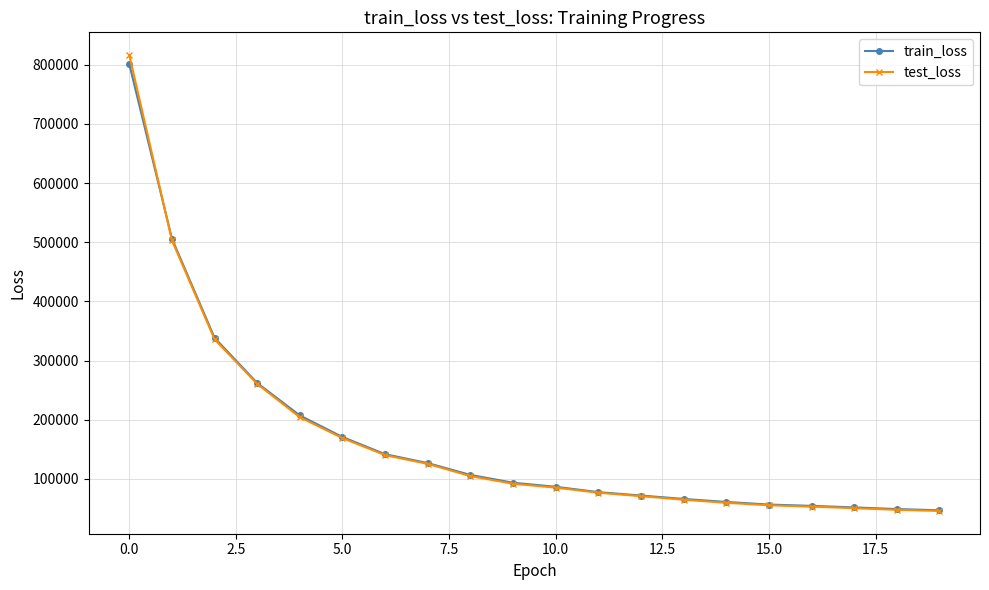

What is the value of the train_loss point at the 15th from the left?

61087.9